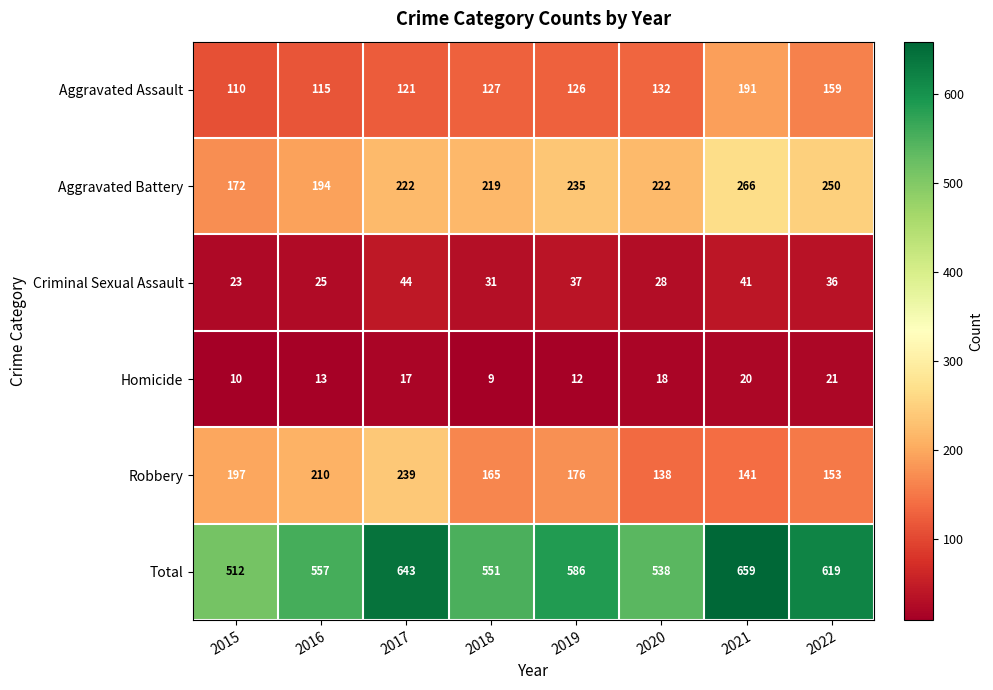

What is the average value of the Aggravated Assault series?

135